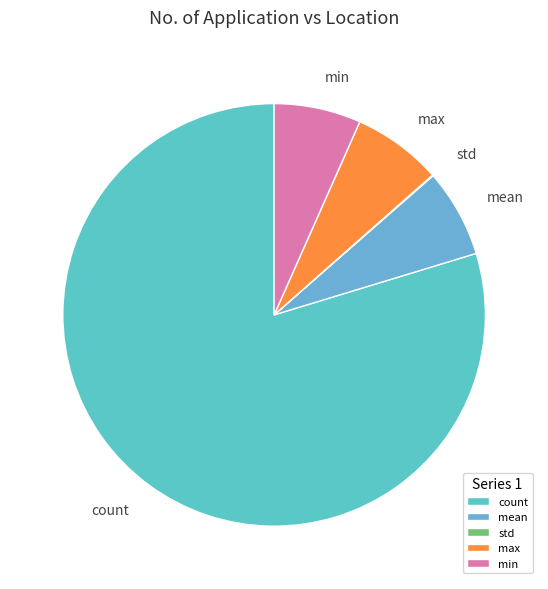

Does any single category account for the majority?

Yes